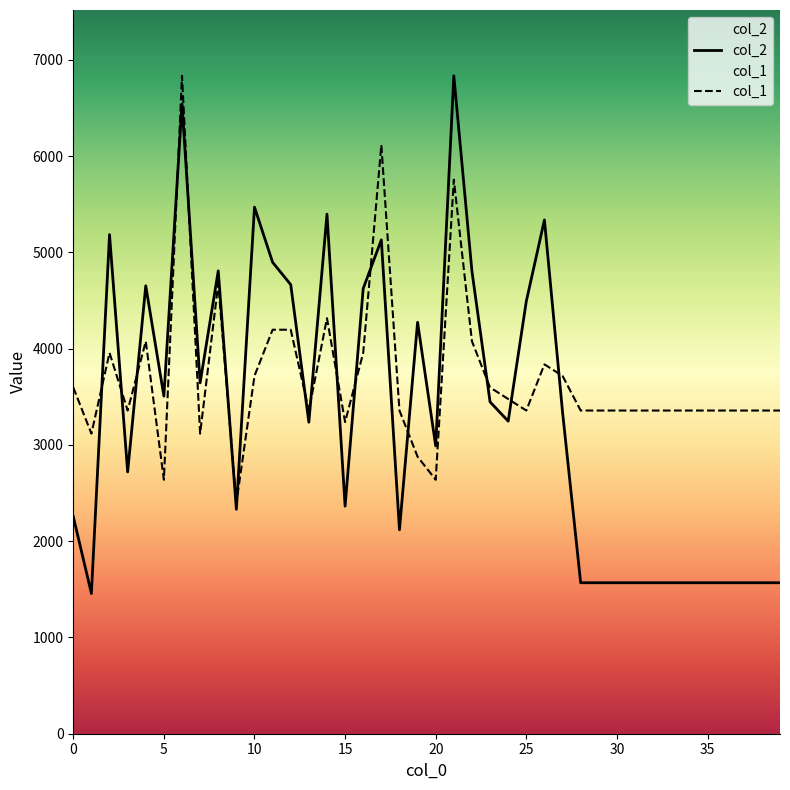

At how many categories does at least one series exceed 6400?

2